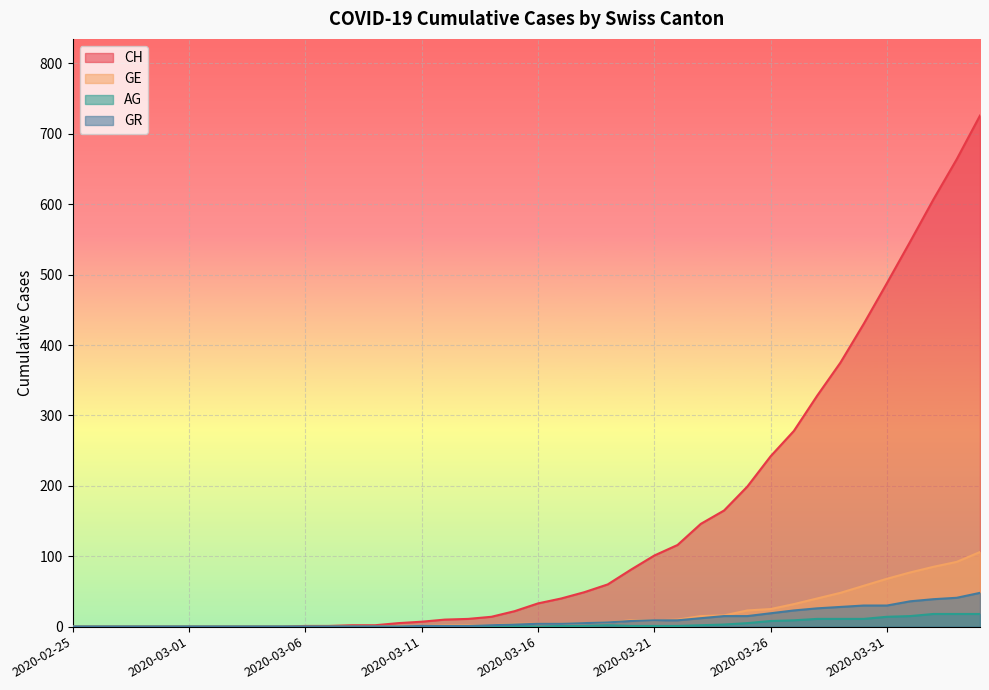

Where is GE nearest to the value 53?

2020-03-29